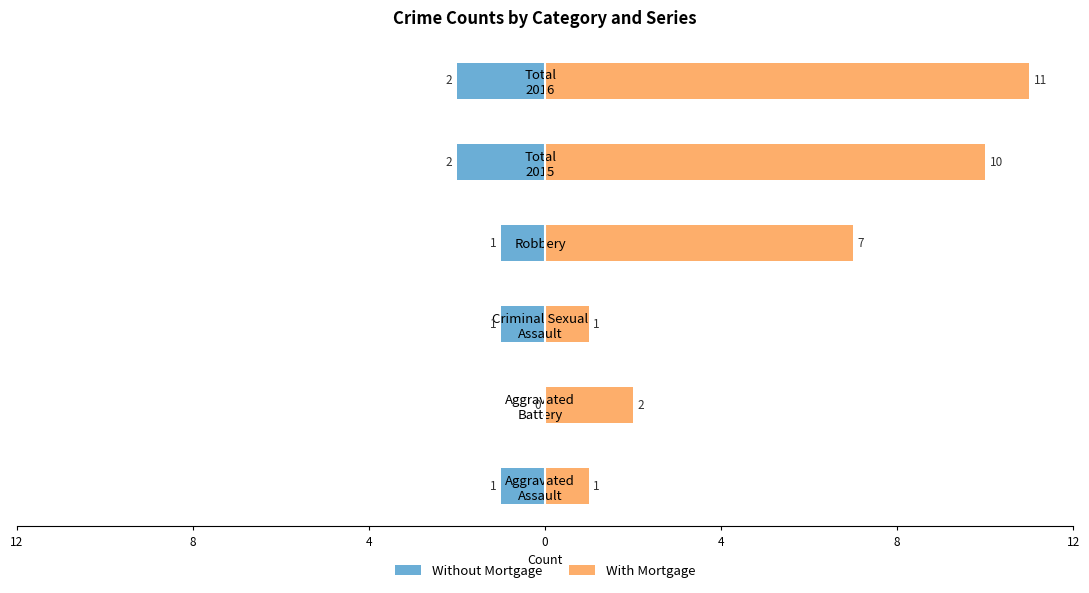

What is the spread (max minus min) of values at Robbery?

8